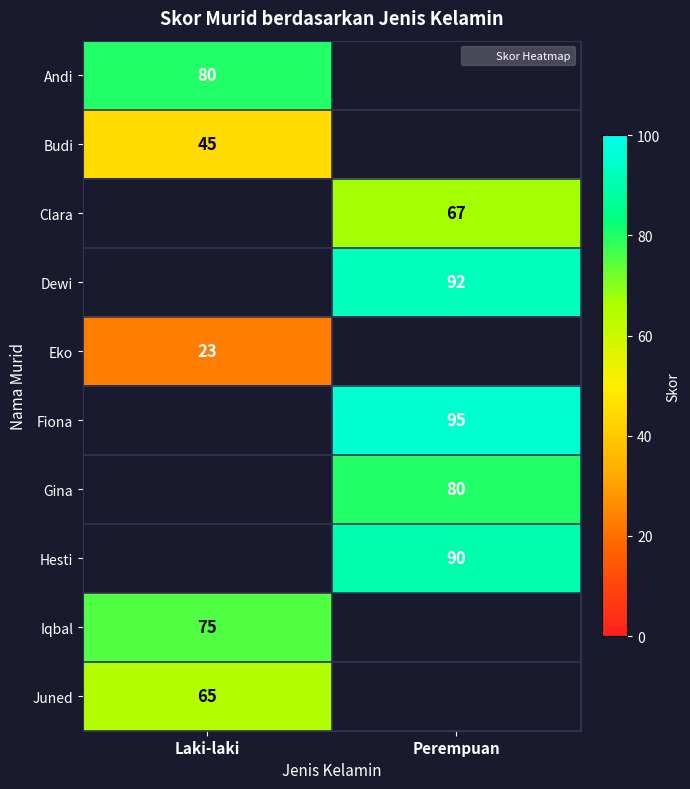

At how many categories does at least one series exceed 50?

2